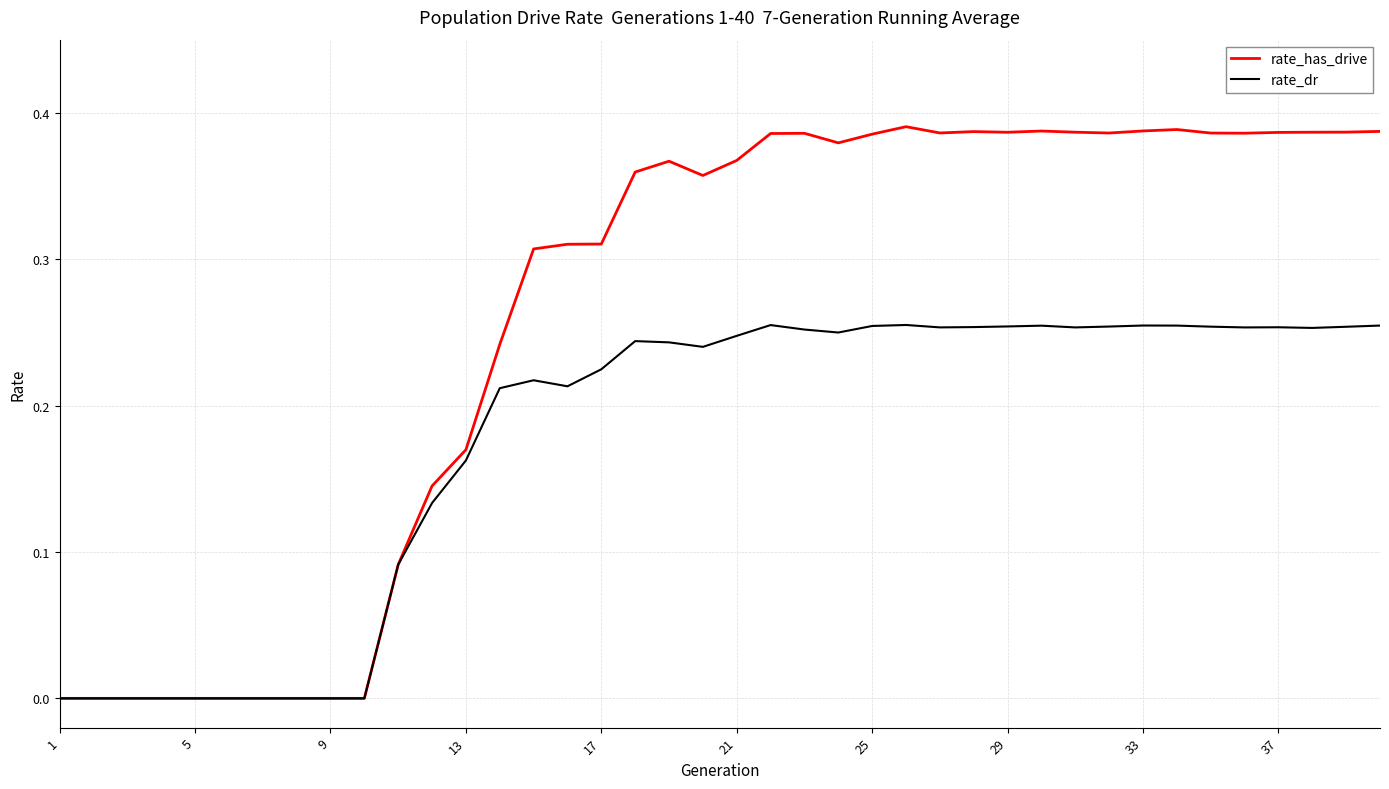

Rank the series by their average value, from highest to lowest.

rate_has_drive, rate_dr